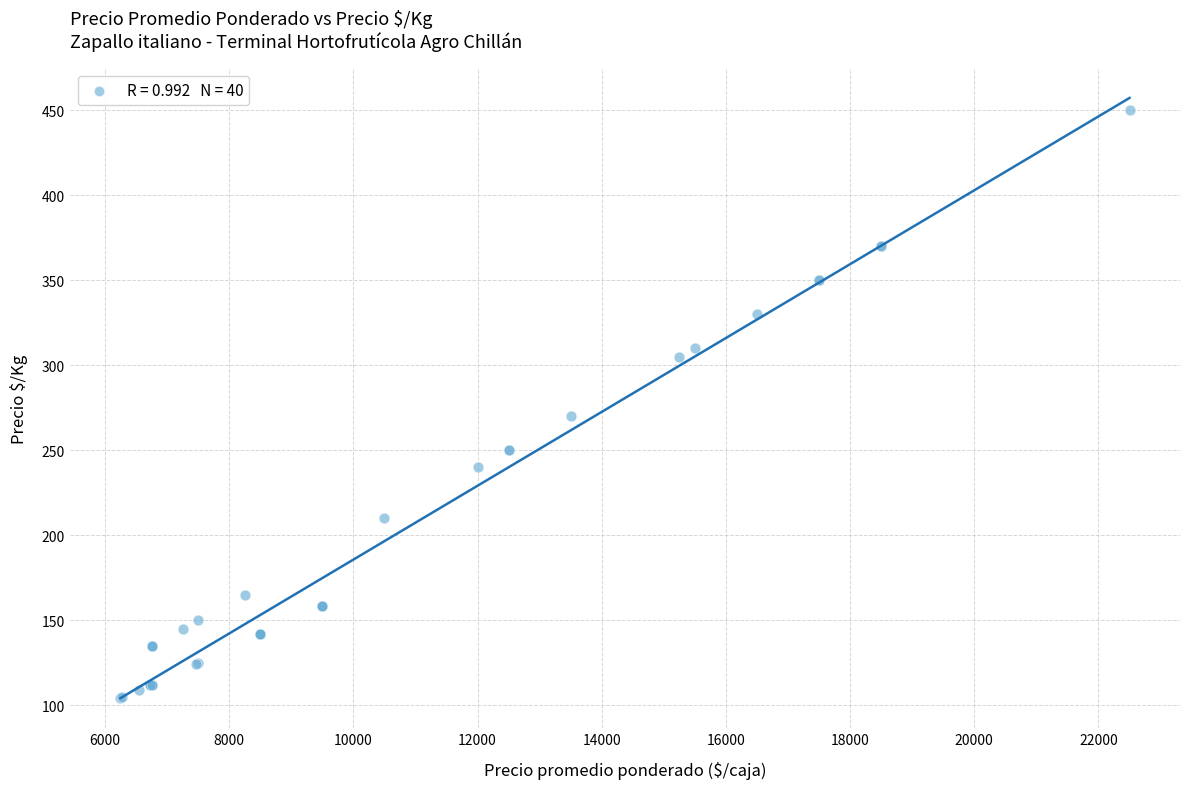

What Y value in the scatter plot is closest to 277?

270